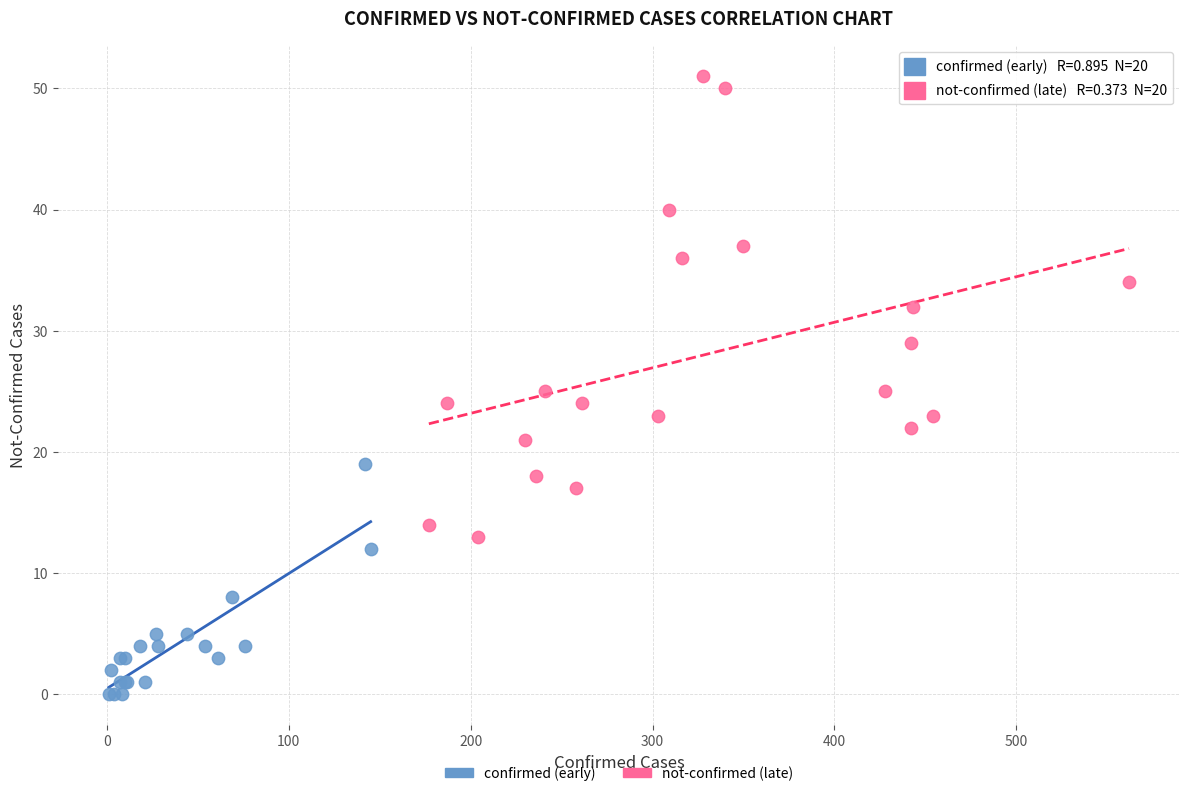

Which series has the largest Y range (max minus min)?

not-confirmed (late)